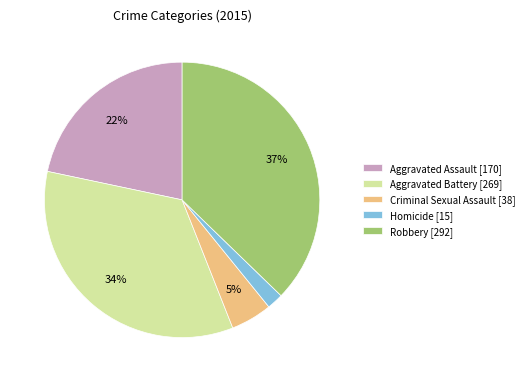

How many slices are in this pie chart?

5